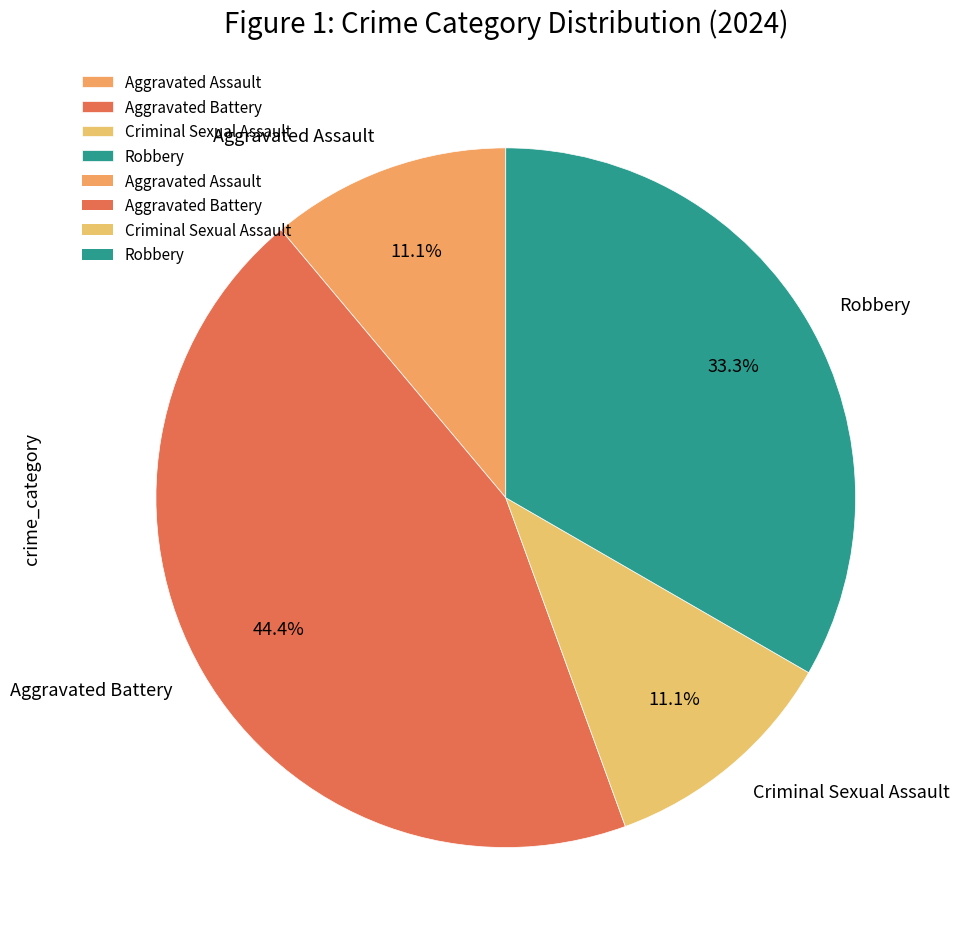

Does any single category account for the majority?

No